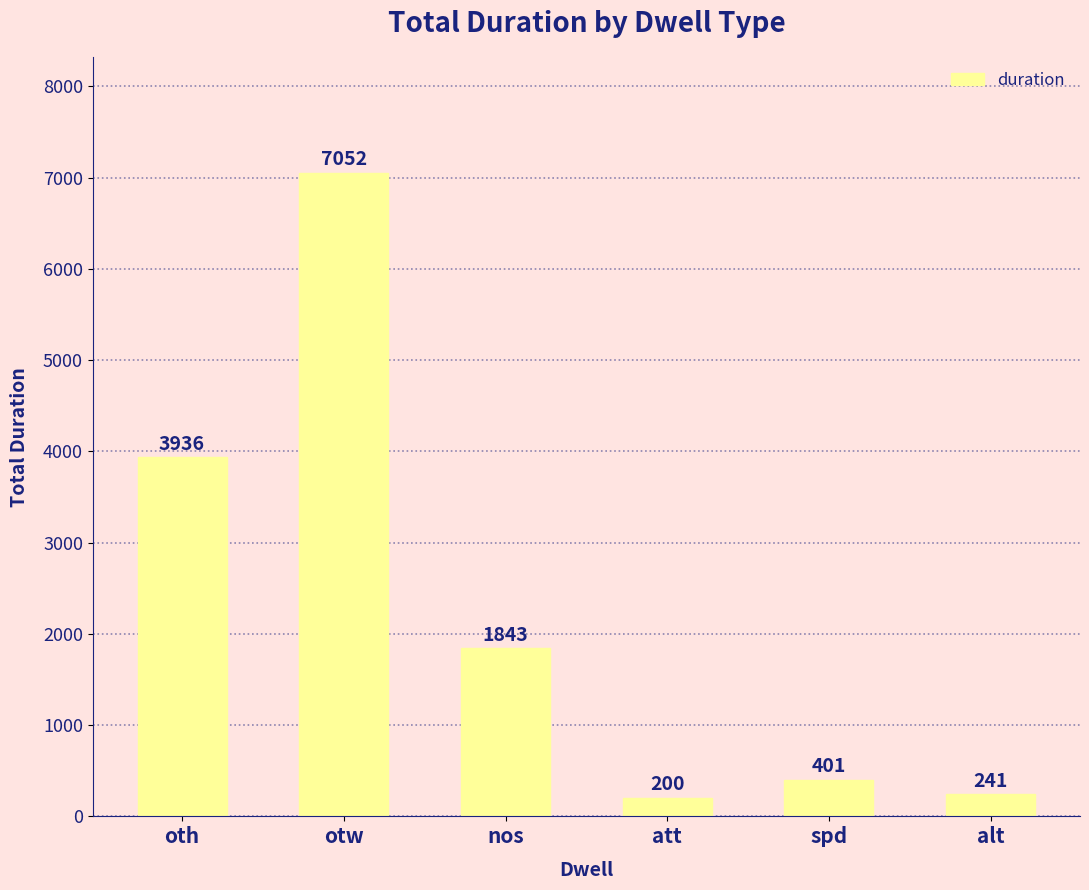

At which label is the value closest to 3626?

oth